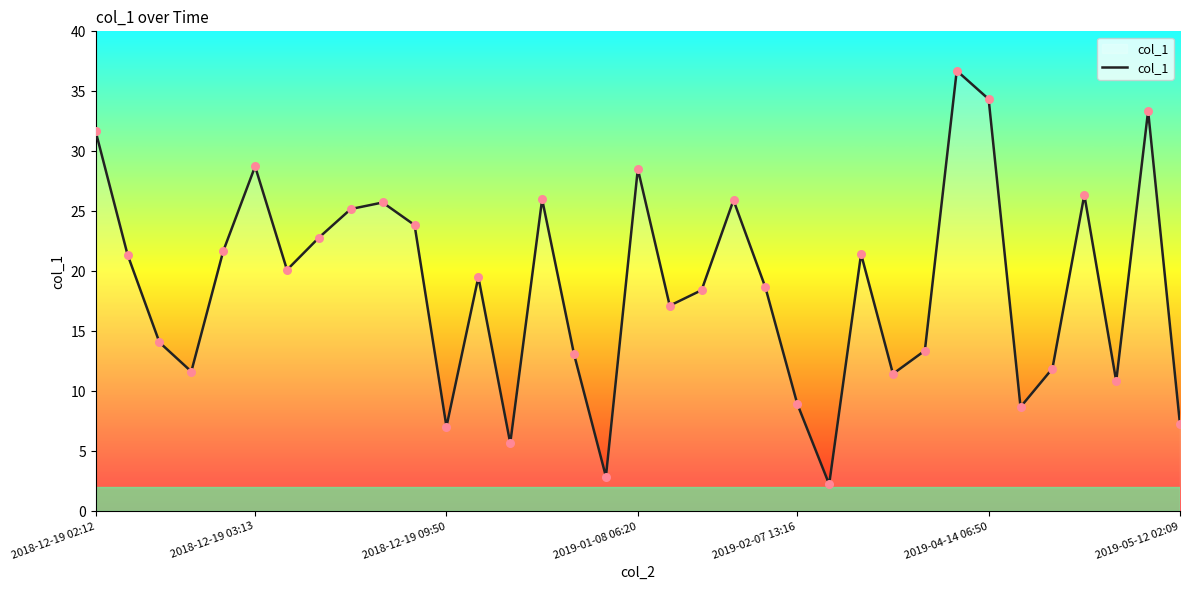

What is the difference between the maximum and minimum values?

34.5